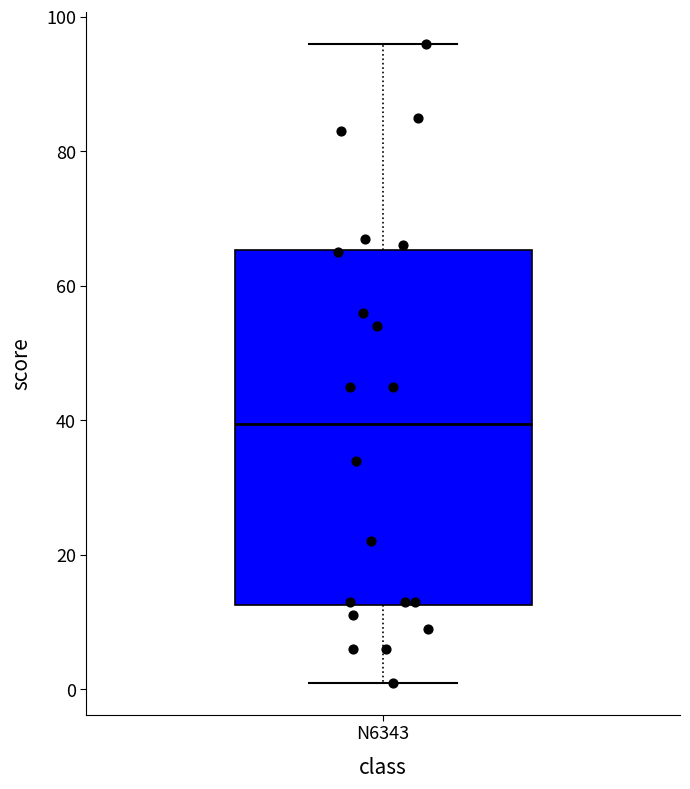

Read this box plot against the y-axis: the position of the median line, the range covered by the box, and the ends of both whiskers. The values are not printed on the chart, so give them approximately, as read against the axis.

median 40, box 12 to 66, whiskers 2 to 96